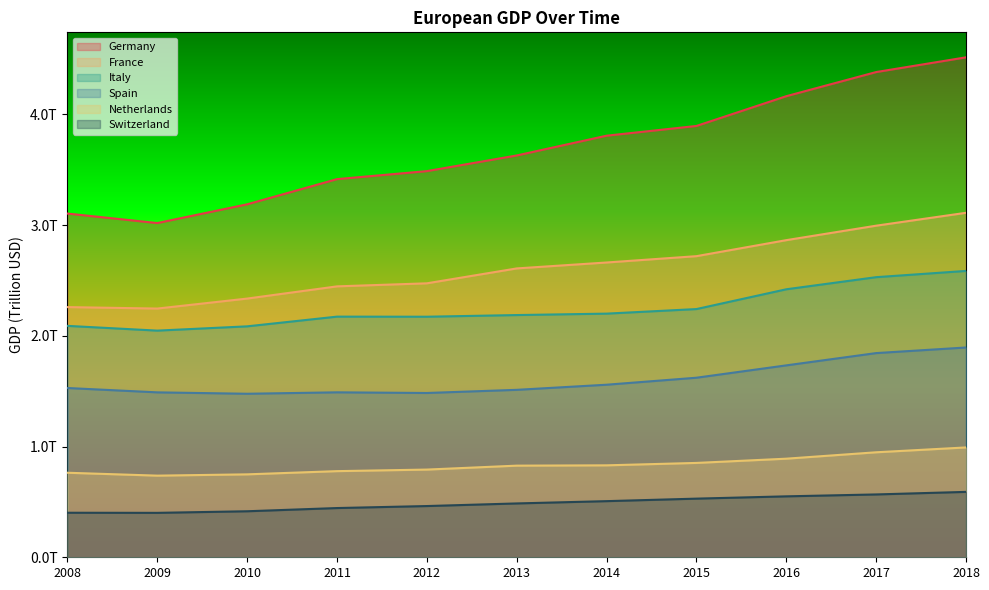

What is the average value of the Switzerland series?

0.5